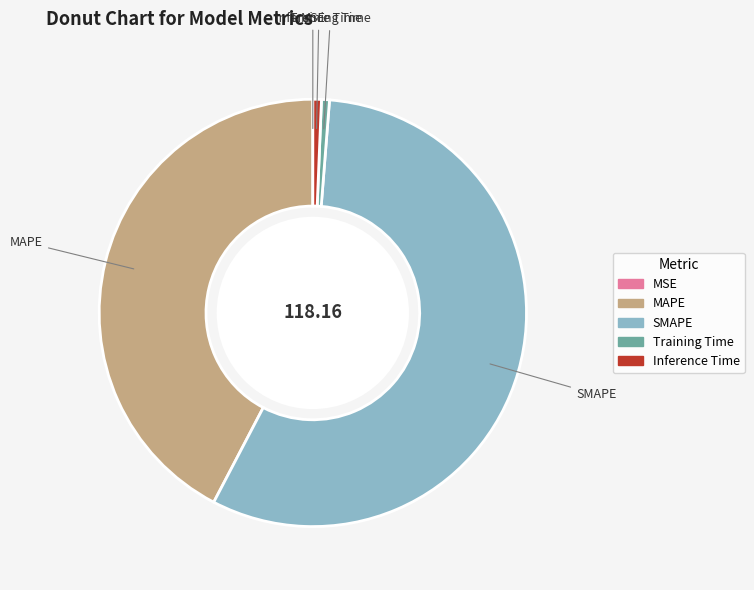

The MAPE slice represents 42% of the pie. True or false?

True